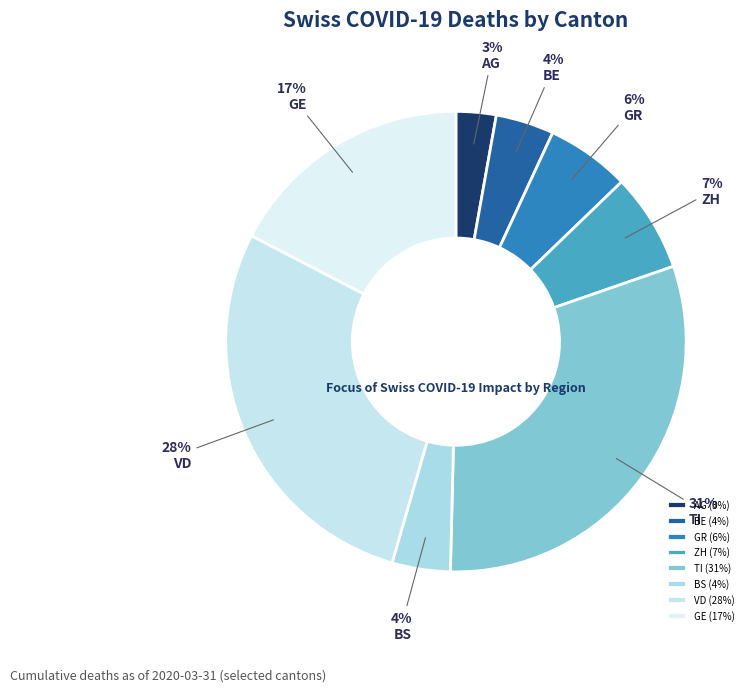

What is the smallest slice in the pie chart?

AG